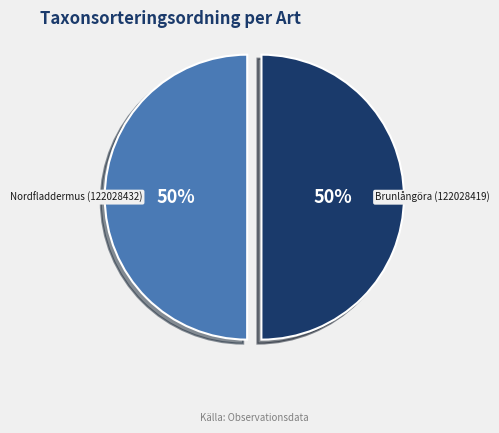

What percentage is the Nordfladdermus (122028432) slice, to the nearest percent?

50%